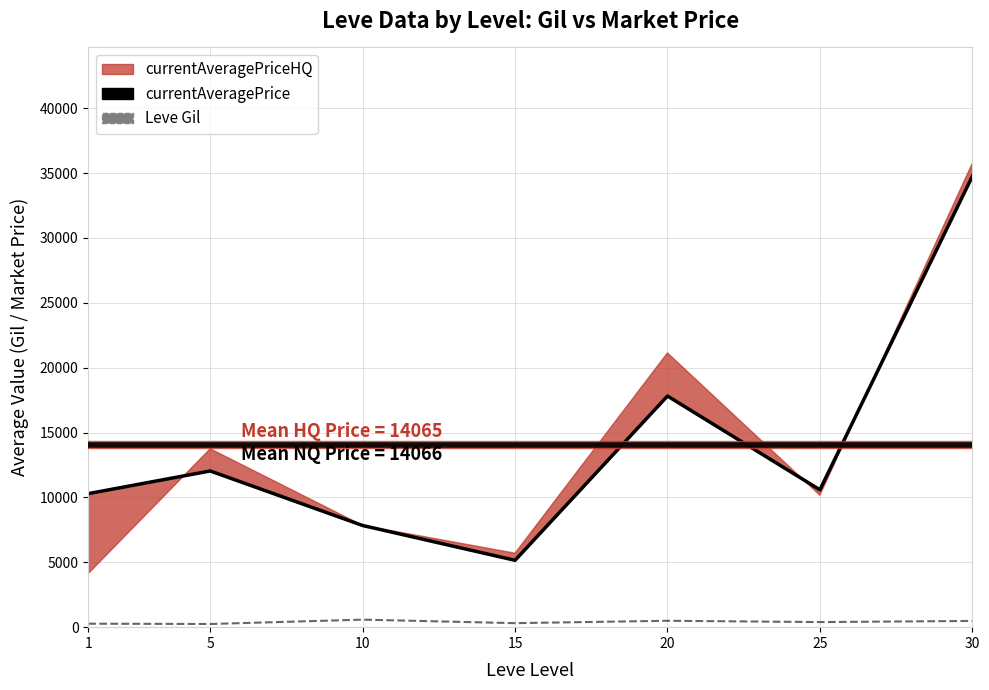

What is the maximum value shown in the chart?

34744